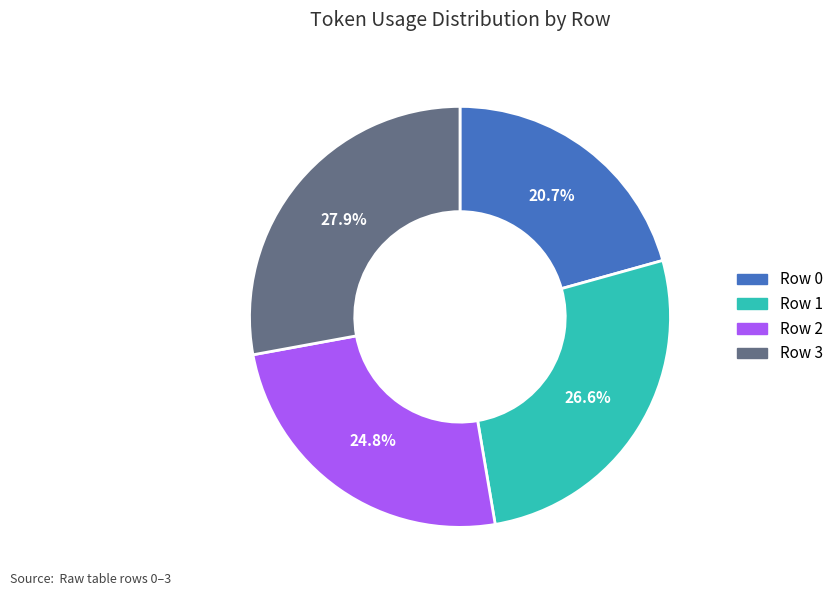

To the nearest percent, what portion does Row 1 represent?

27%